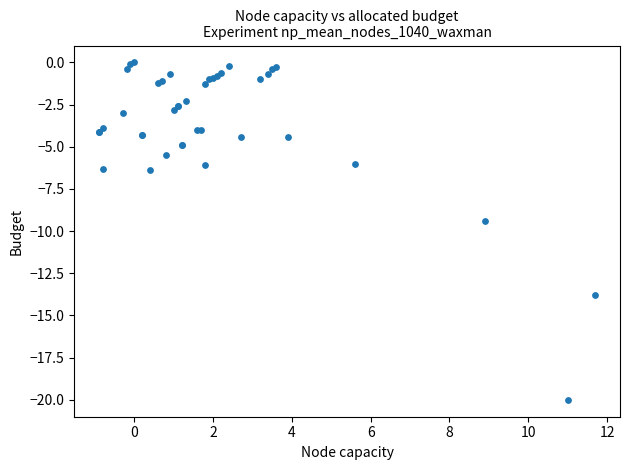

What Y value in the scatter plot is closest to -10?

-9.4